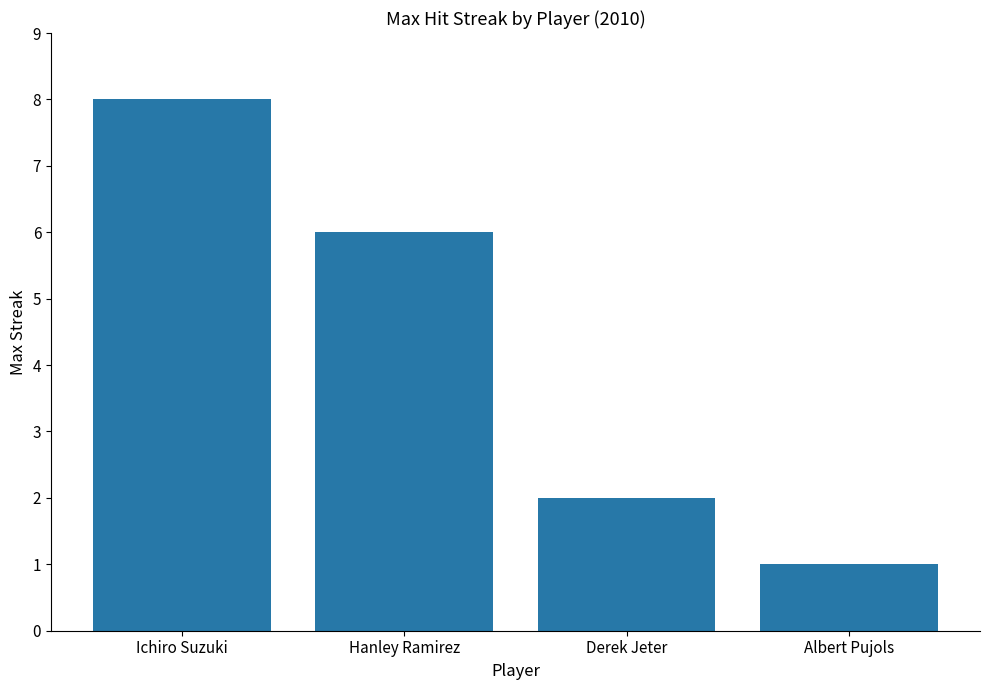

What is the difference between the maximum and minimum values?

7